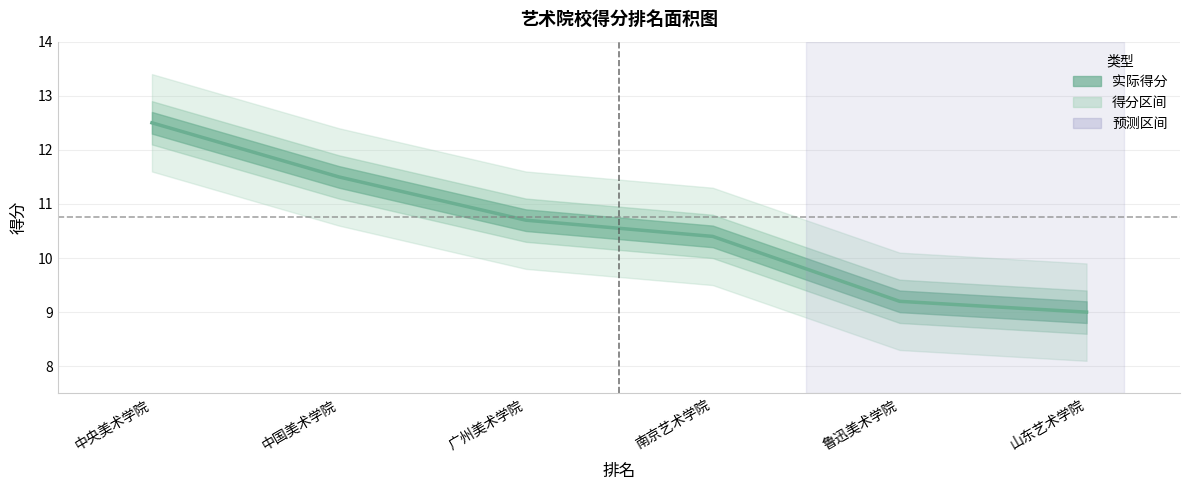

What is the difference between the second highest and minimum values?

2.5